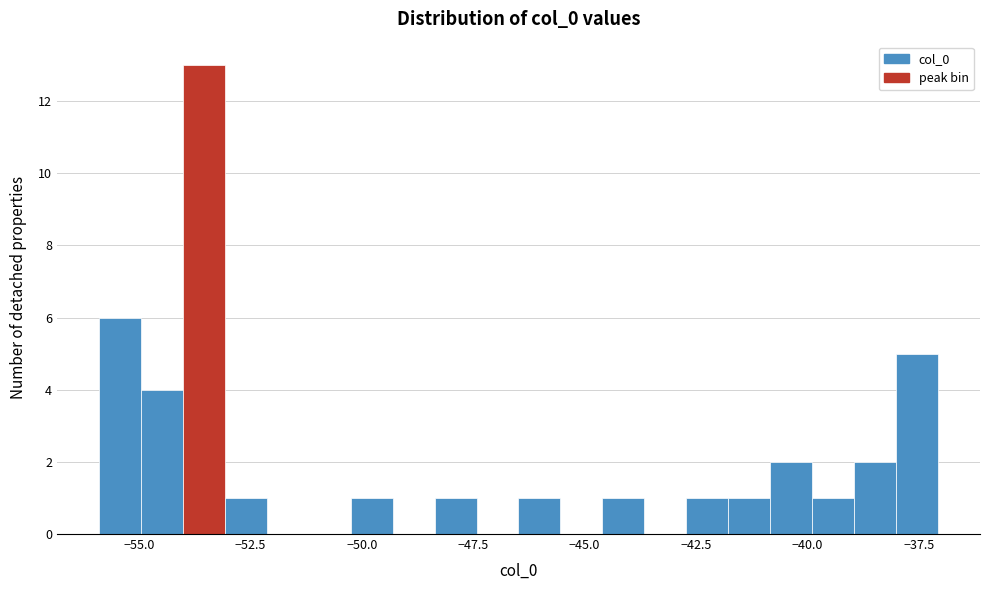

Around what value on the x-axis is the tallest bar? Give the approximate position of its centre, as read against the axis.

-53.5